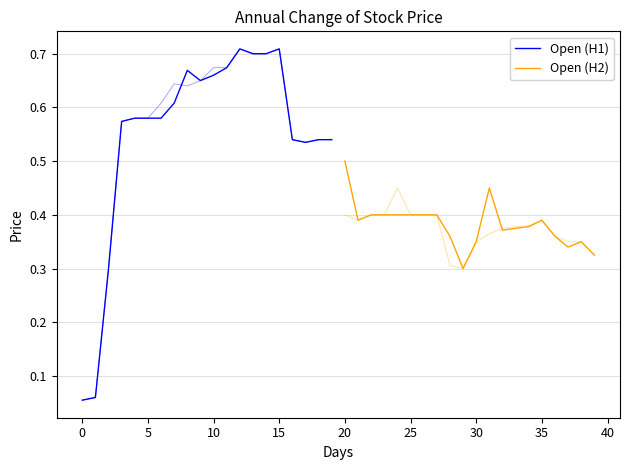

What are all the series names shown in the legend?

Open (H1), Open (H2)